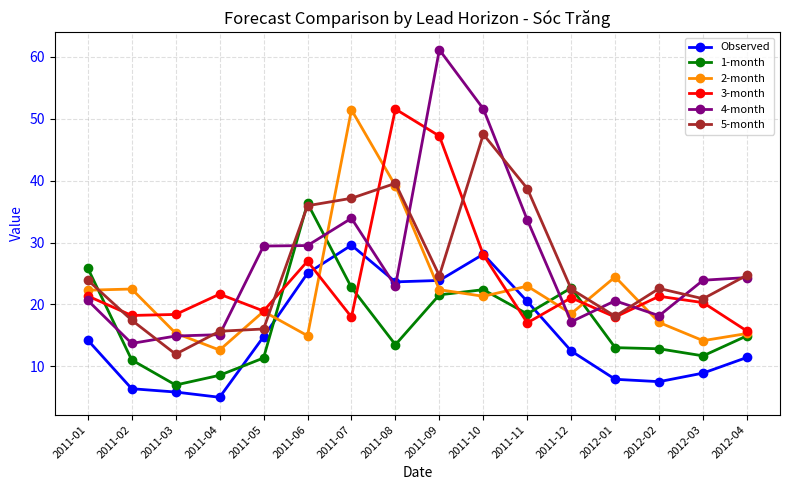

What is the difference between the 1-month values at 2011-10 and 2011-08?

8.9